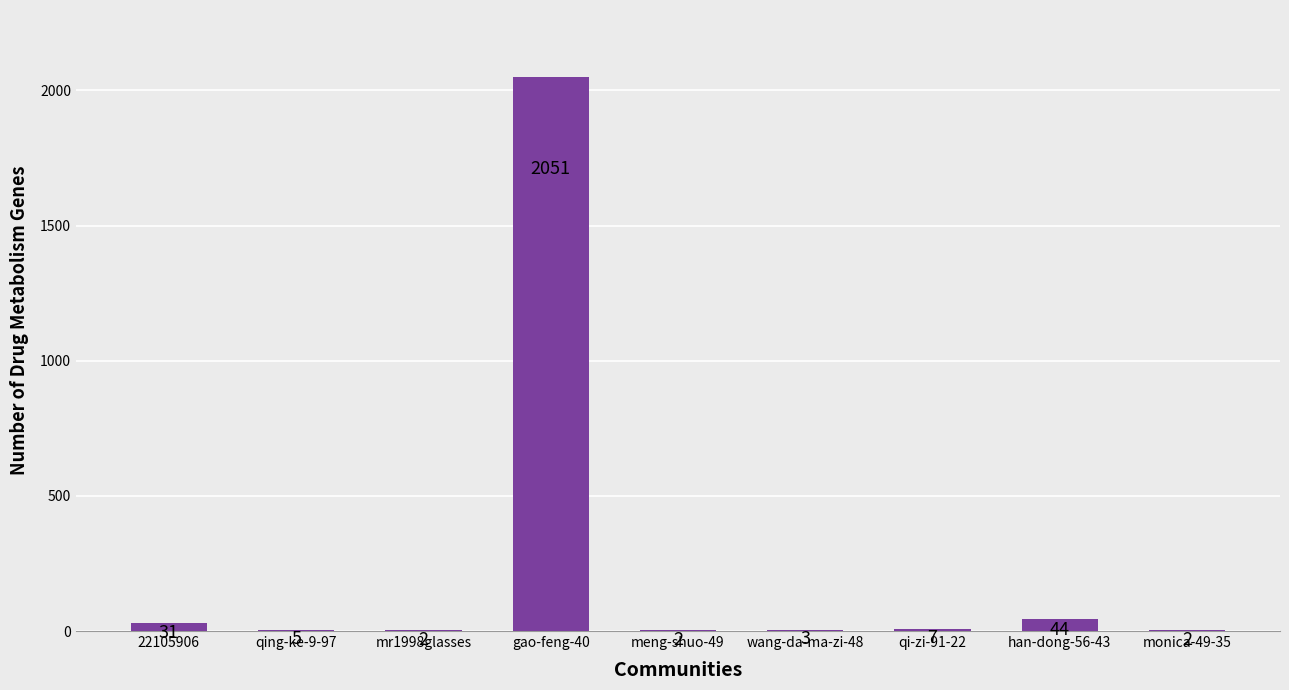

Which has a higher value, gao-feng-40 or wang-da-ma-zi-48?

gao-feng-40